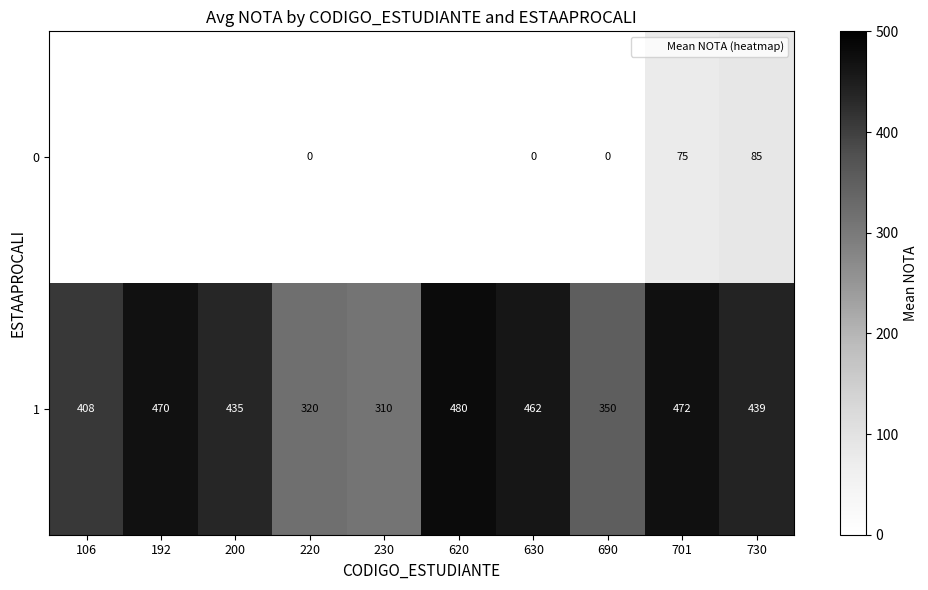

Which series has the widest spread of values?

1